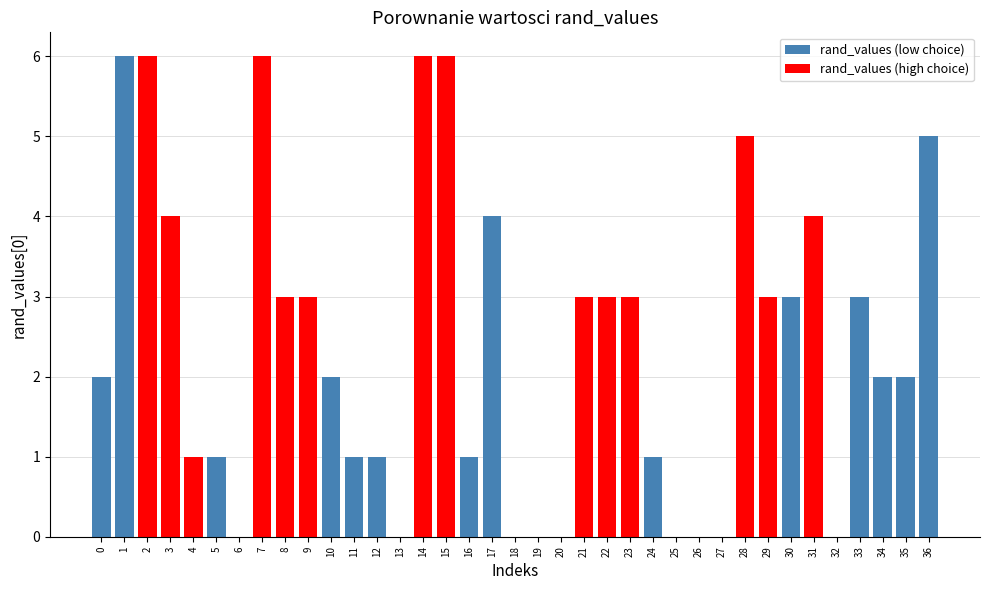

Does the chart contain any negative values?

No